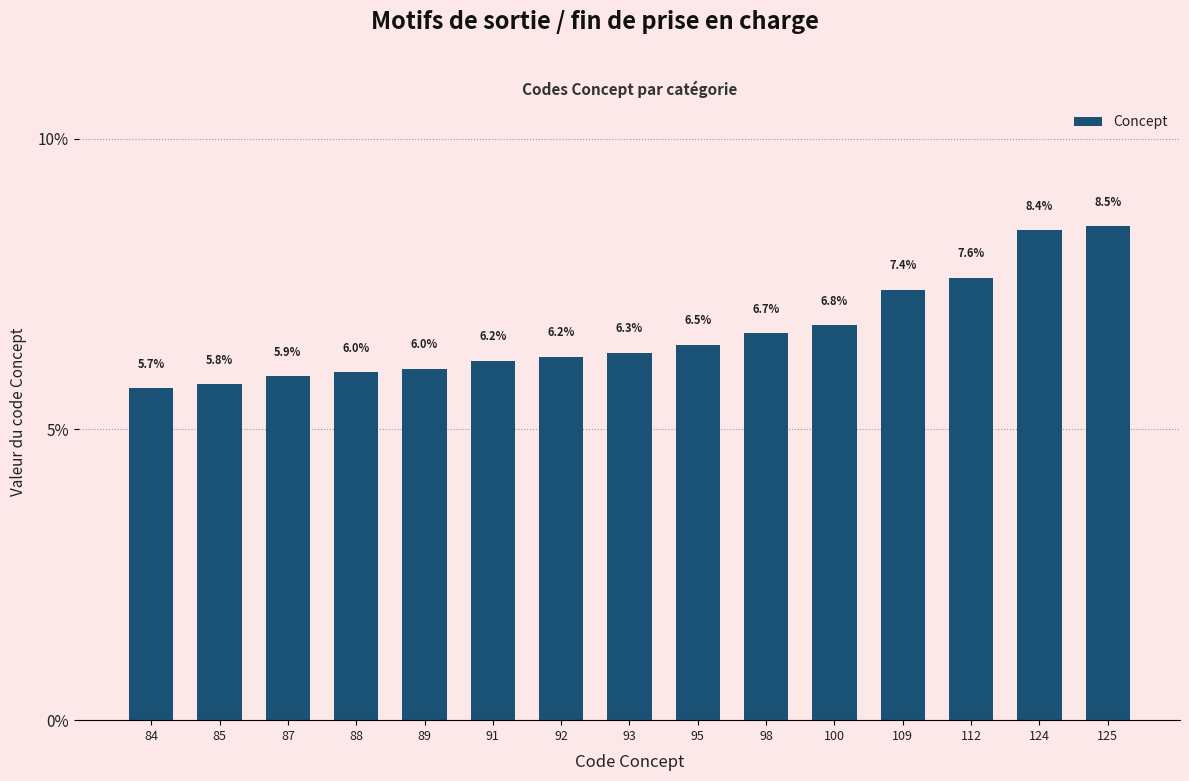

Are the bars horizontal?

No